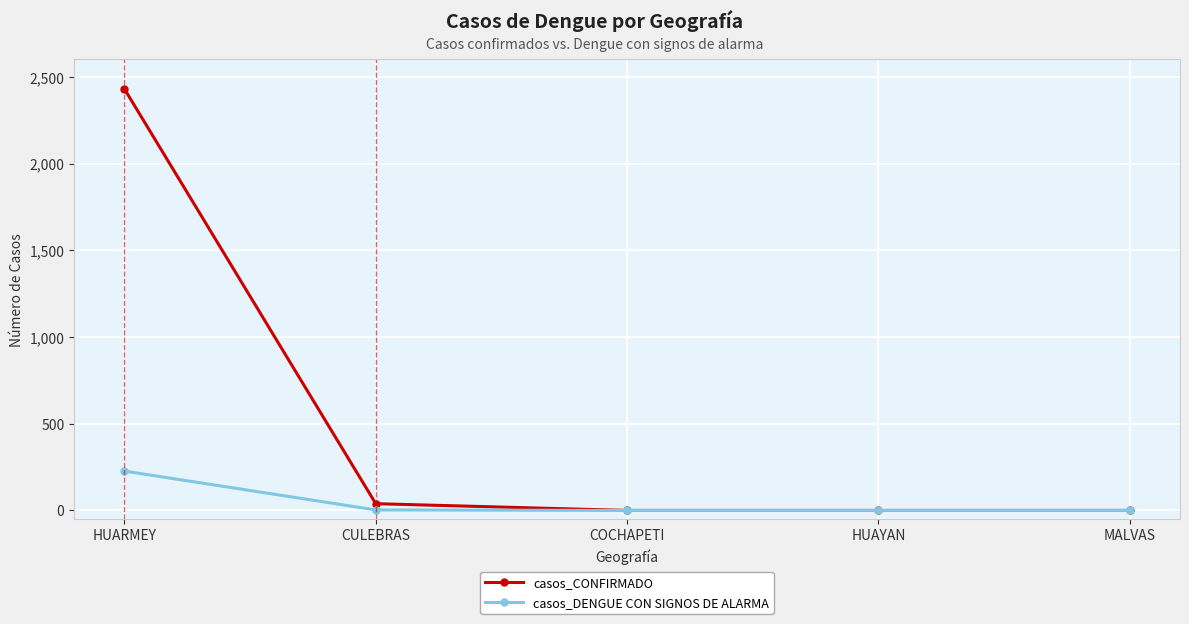

List the series in order of their overall mean, highest first.

casos_CONFIRMADO, casos_DENGUE CON SIGNOS DE ALARMA